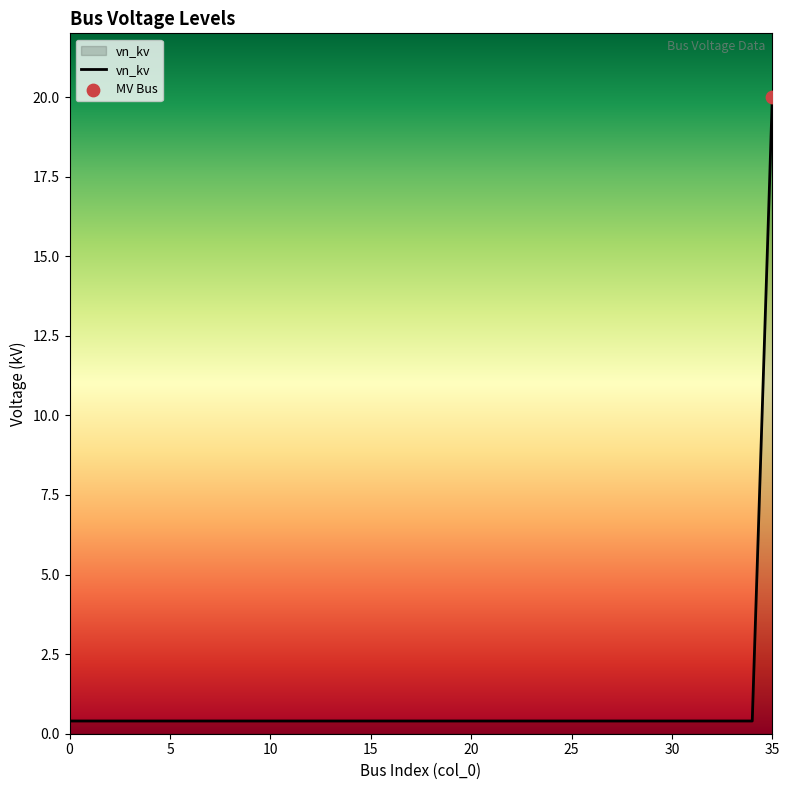

What is the maximum value shown in the chart?

20.0